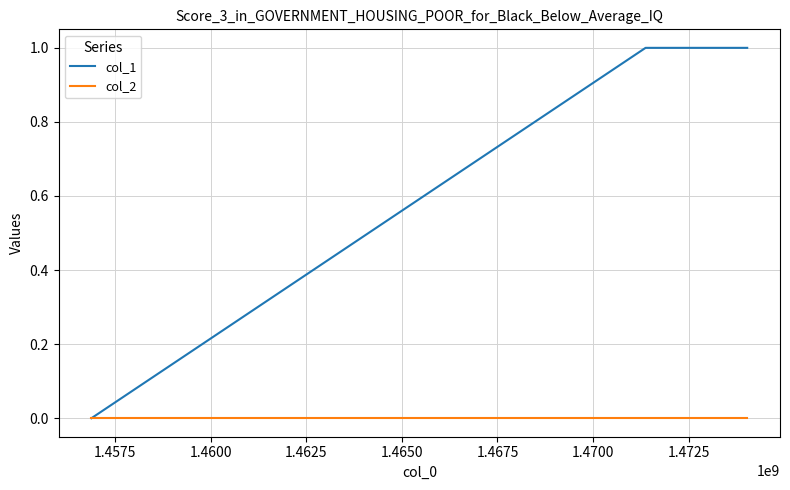

Which series has the widest spread of values?

col_1